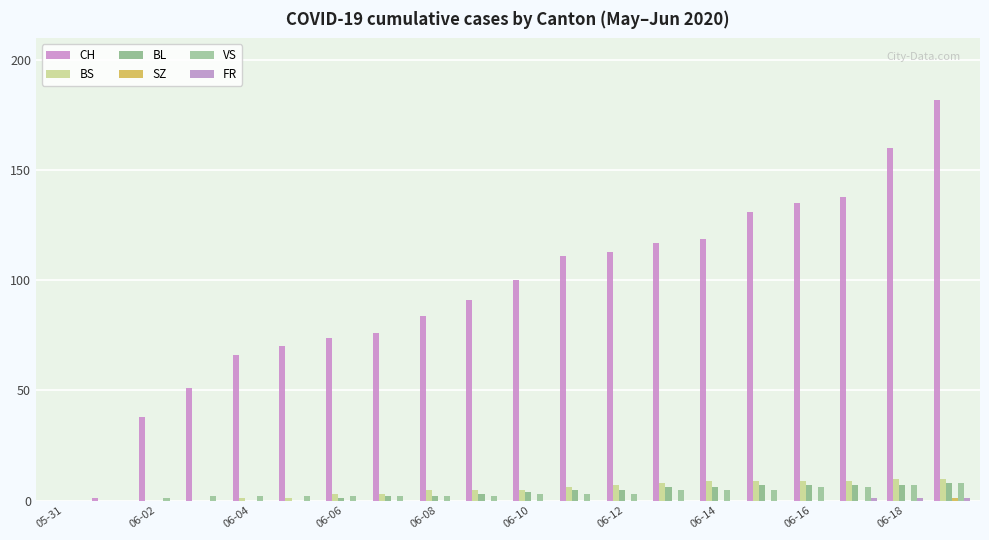

How many categories are shown in the chart?

20